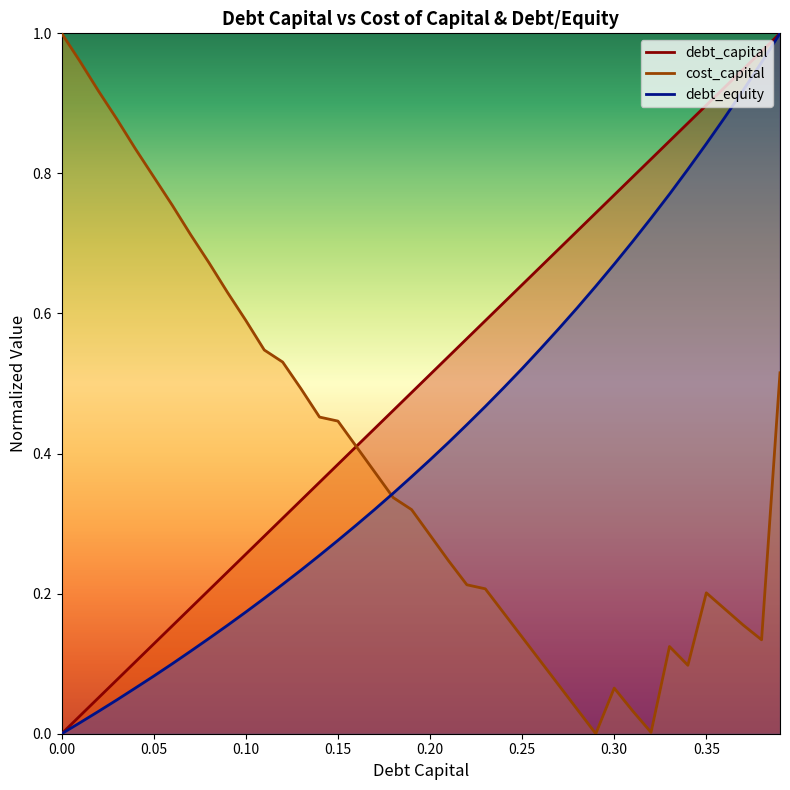

Which label corresponds to the largest value in the chart?

0.39